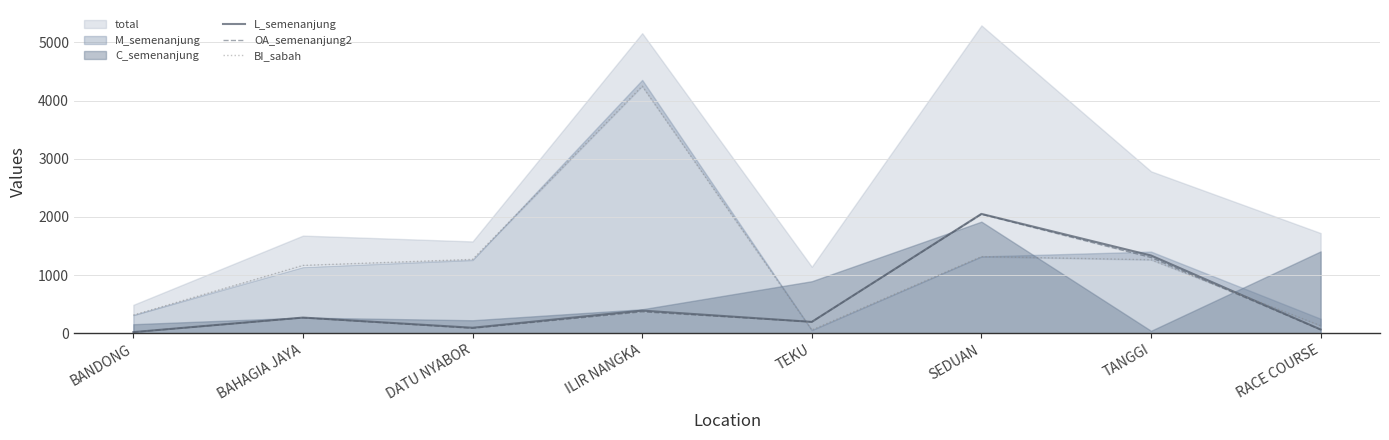

True or false: BI_sabah and OA_semenanjung2 intersect in this chart.

True